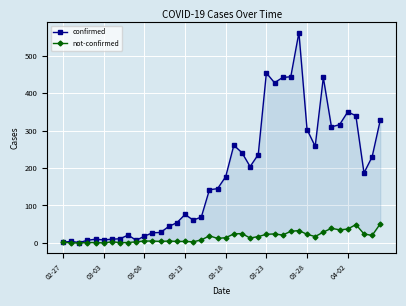

How many lines are shown in the chart?

2